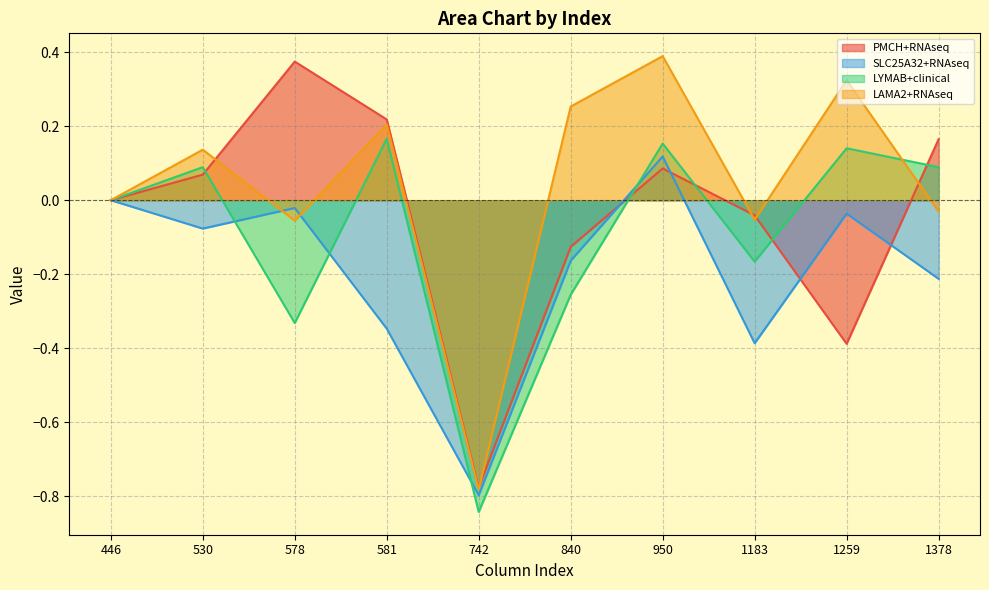

Is it true that LYMAB+clinical equals 0.0 at 1378?

False